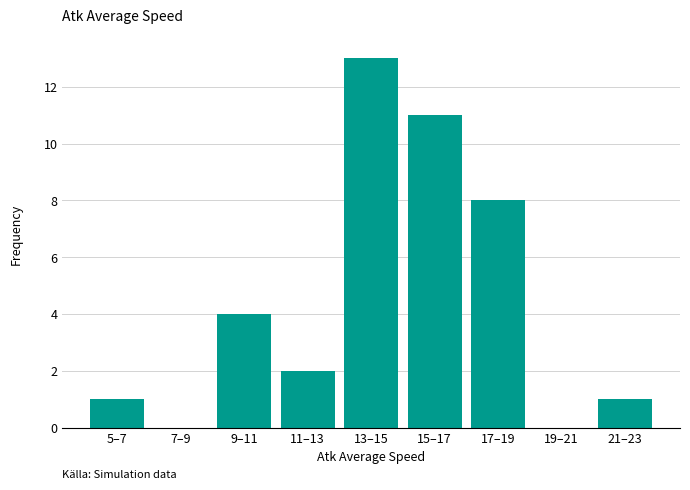

Reading left to right, extract all data points from this chart.

5–7=1	7–9=0	9–11=4	11–13=2	13–15=13	15–17=11	17–19=8	19–21=0	21–23=1